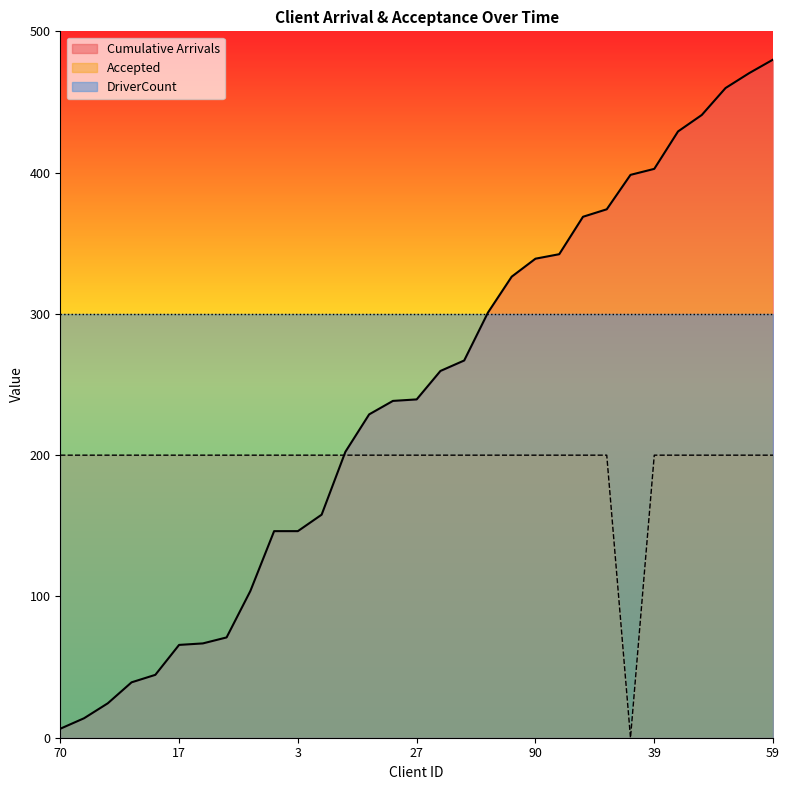

Reading right to left, what are all the values shown in this chart?

Cumulative Arrivals: 59=480.0	31=470.5	91=459.9	54=440.8	94=429.1	39=402.6	77=398.4	21=374.0	95=368.7	26=342.3	90=339.1	79=326.4	60=300.9	74=267.0	51=259.6	27=239.5	29=238.4	75=228.9	93=202.4	16=157.9	3=146.2	35=146.2	43=103.8	58=71.0	49=66.8	17=65.7	34=44.5	12=39.2	67=24.4	25=13.8	70=6.4
Accepted: 59=200.0	31=200.0	91=200.0	54=200.0	94=200.0	39=200.0	77=0.0	21=200.0	95=200.0	26=200.0	90=200.0	79=200.0	60=200.0	74=200.0	51=200.0	27=200.0	29=200.0	75=200.0	93=200.0	16=200.0	3=200.0	35=200.0	43=200.0	58=200.0	49=200.0	17=200.0	34=200.0	12=200.0	67=200.0	25=200.0	70=200.0